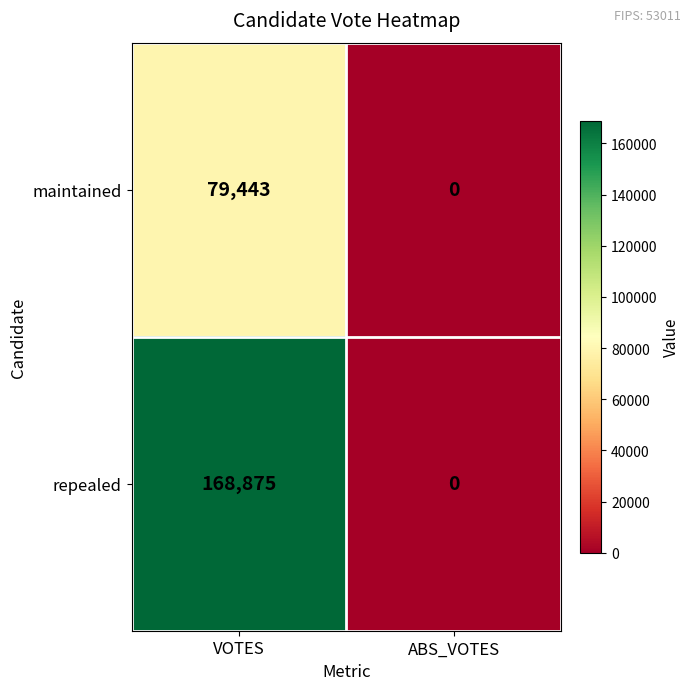

Reading right to left, list all the values displayed in this chart.

maintained: 0	79443
repealed: 0	168875